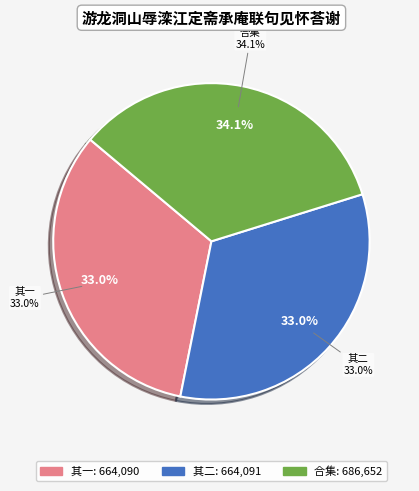

How many slices are in this pie chart?

3